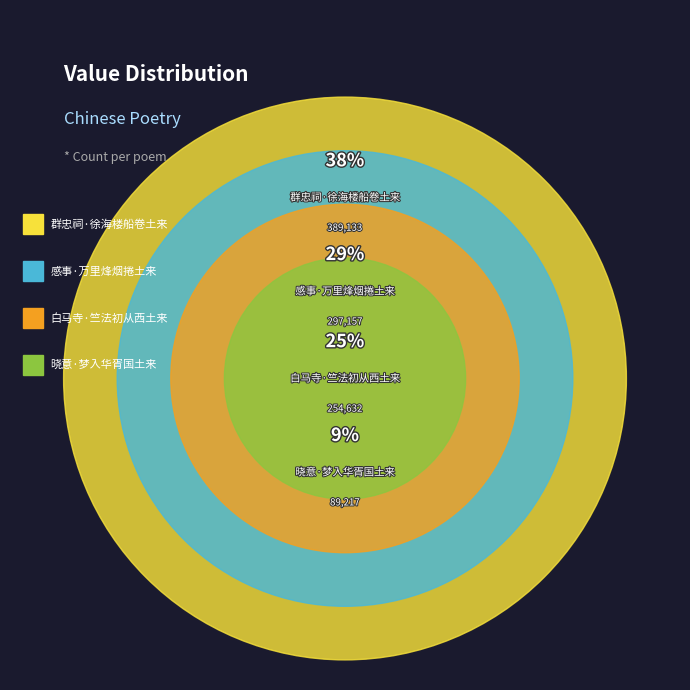

How many slices are in this pie chart?

4